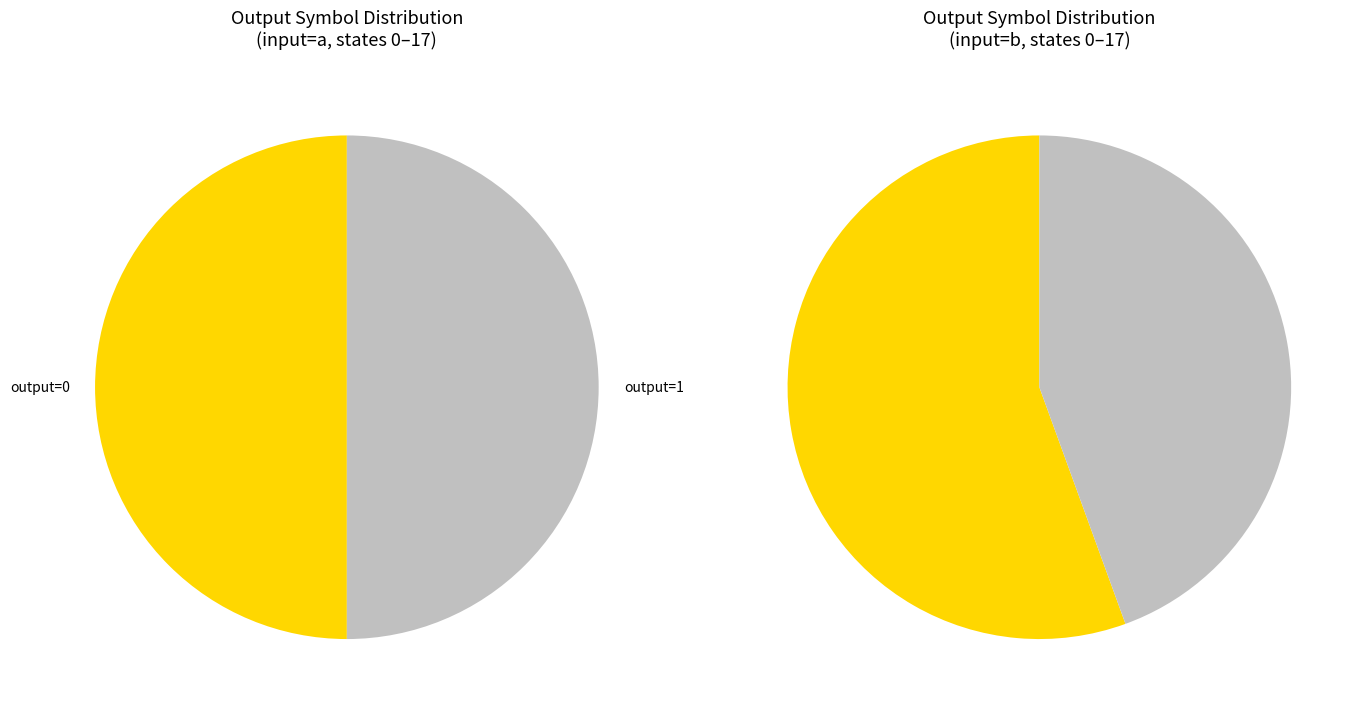

Rank the categories by value from lowest to highest.

output=0, output=1